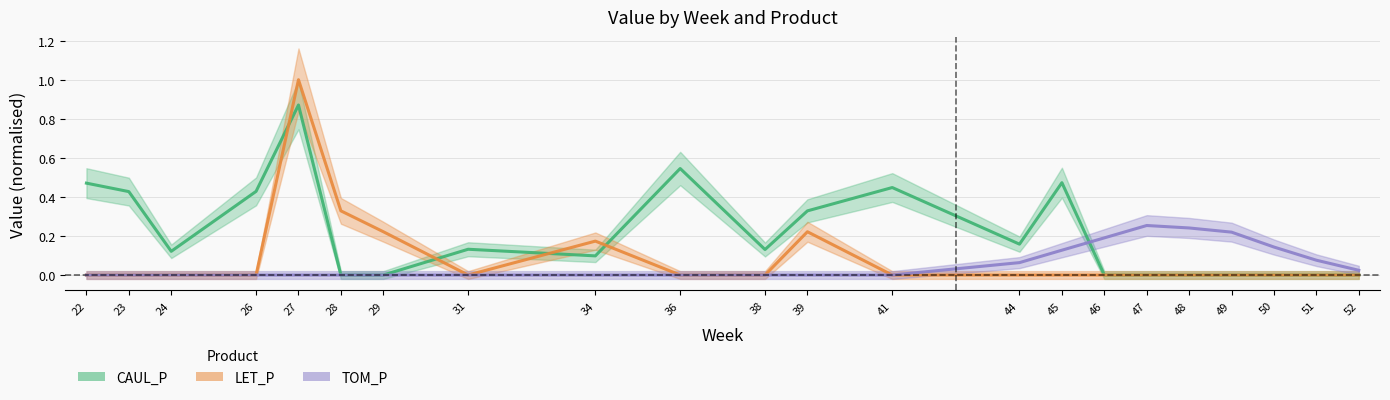

The value of TOM_P at 24 is 0.1. True or false?

False